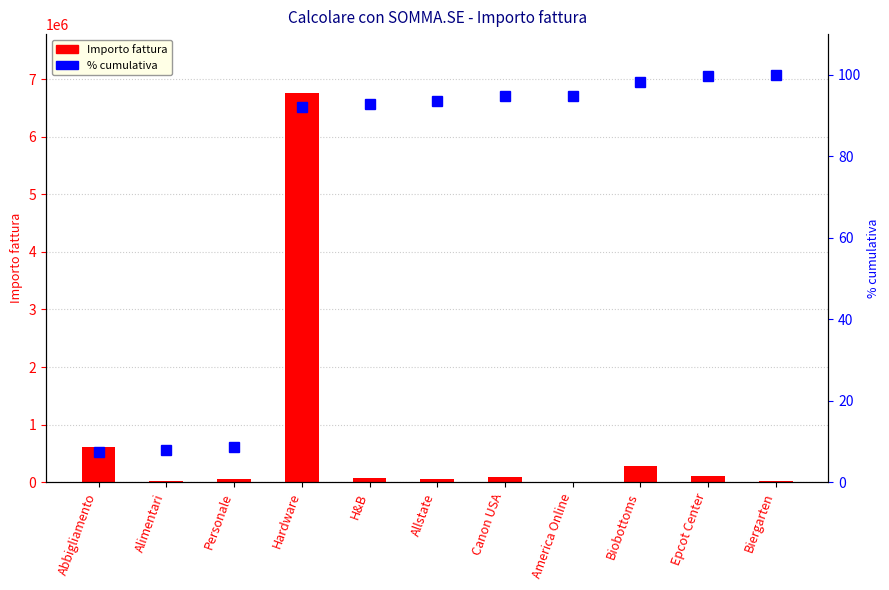

The % cumulativa series shows 158.4 at H&B. True or false?

False